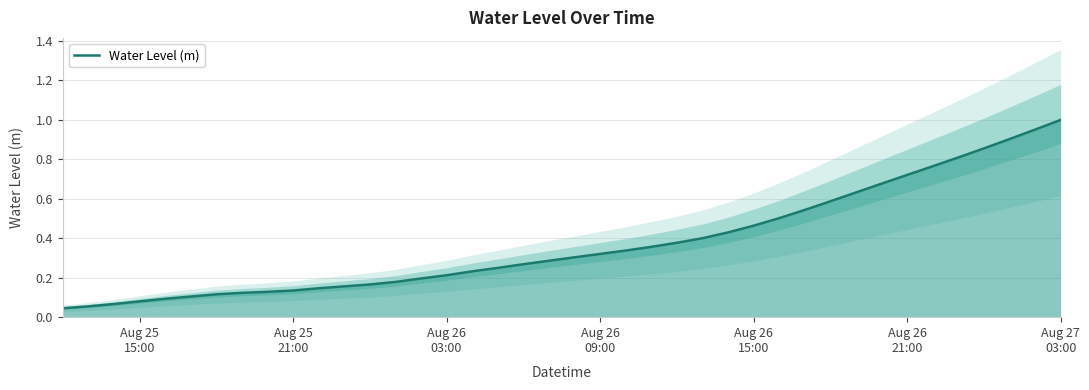

What is the greatest value displayed?

1.0